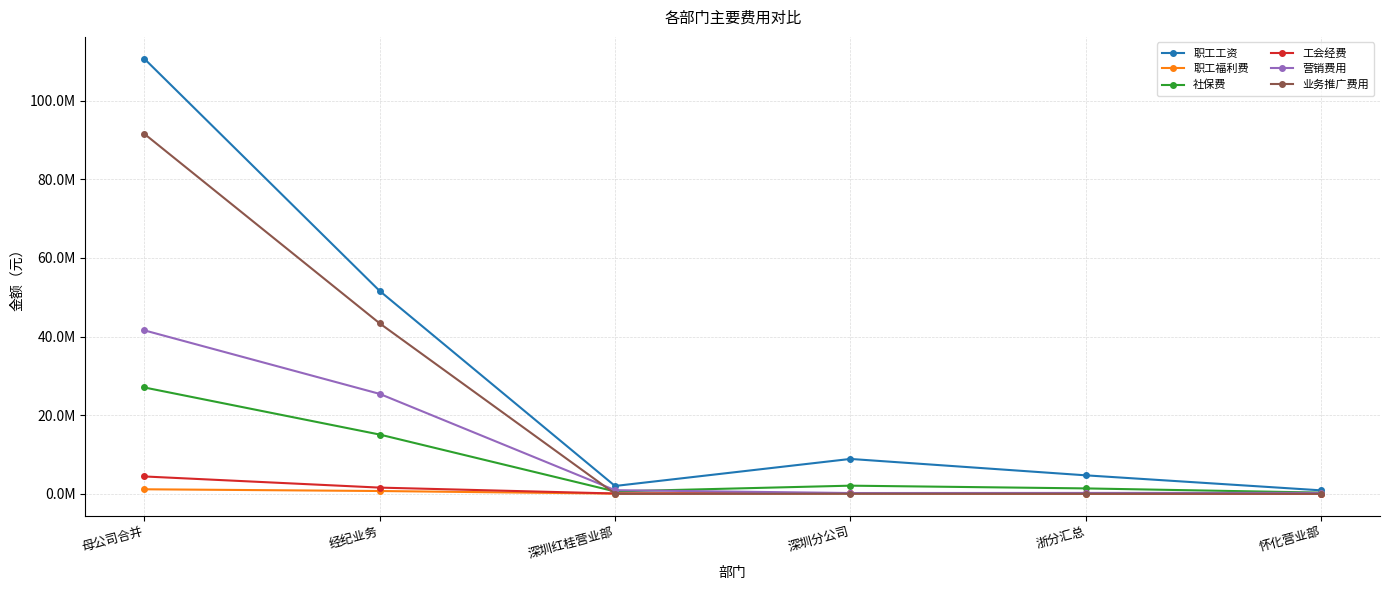

What is the difference between the maximum and minimum values in the 职工工资 series?

109861351.5